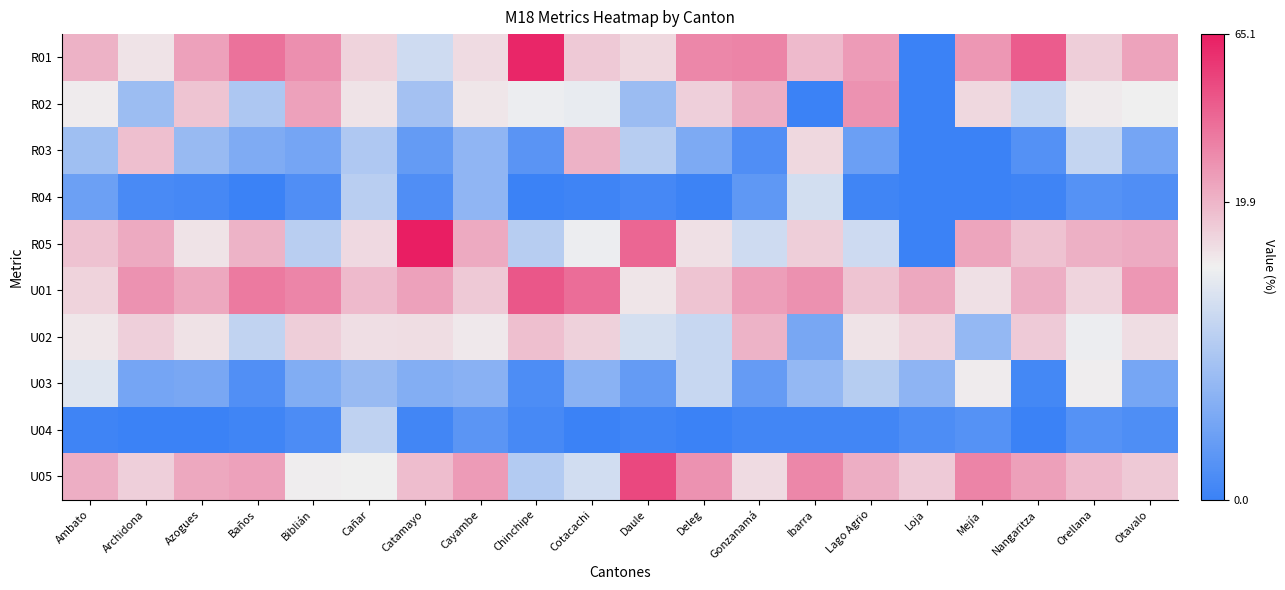

What is the maximum value shown in the chart?

65.1